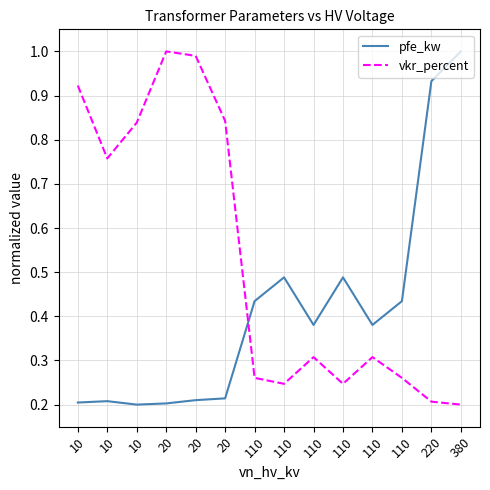

What are all the series names shown in the legend?

pfe_kw, vkr_percent